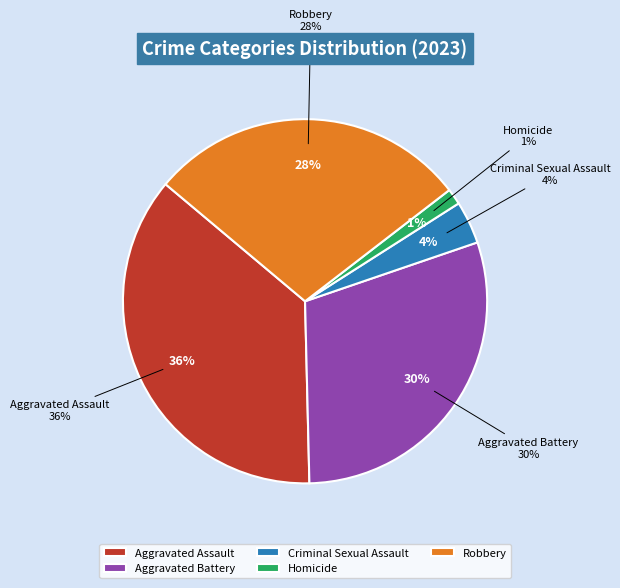

Combined, do Aggravated Assault and Robbery account for over 50%?

Yes